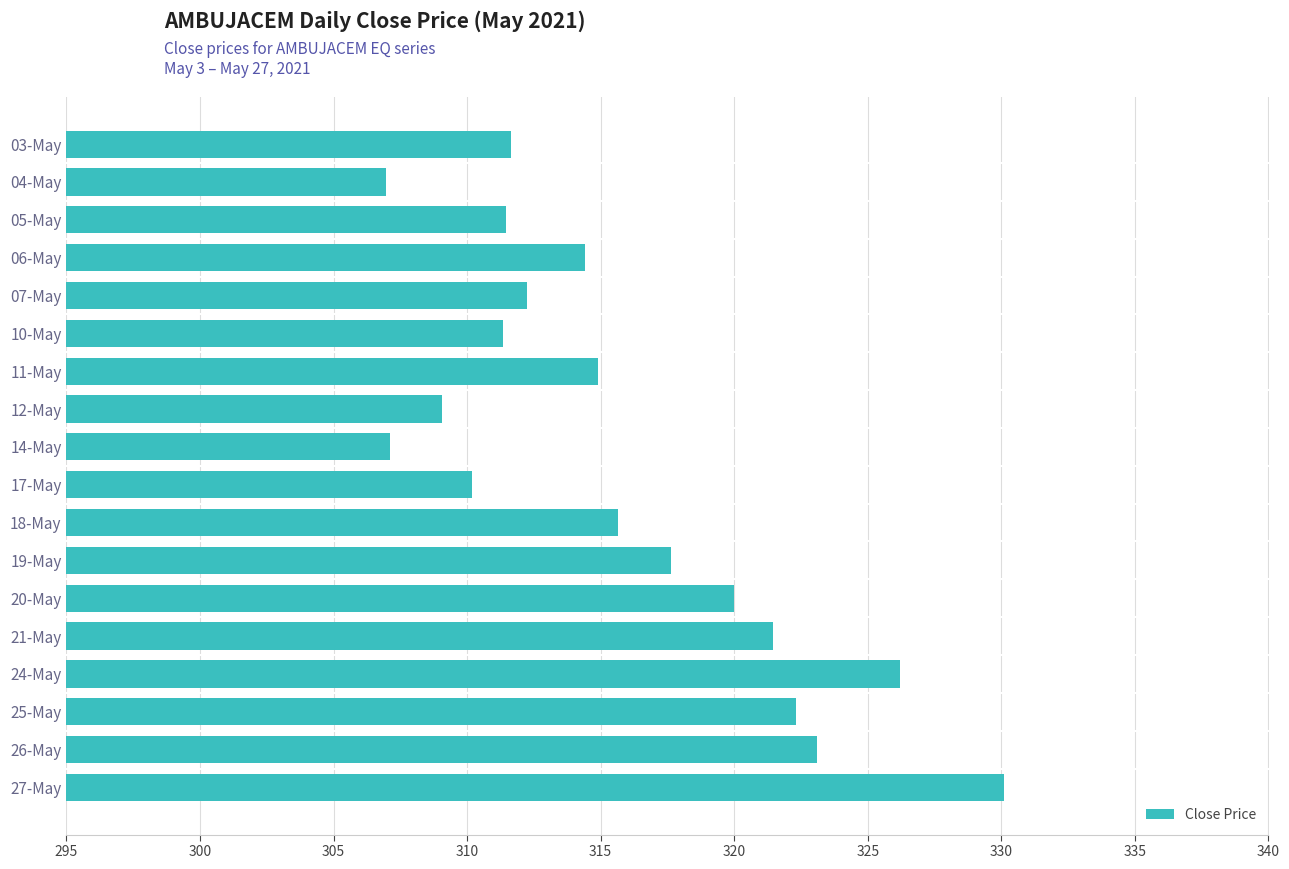

True or false: the data shows 100.0 at 14-May.

False